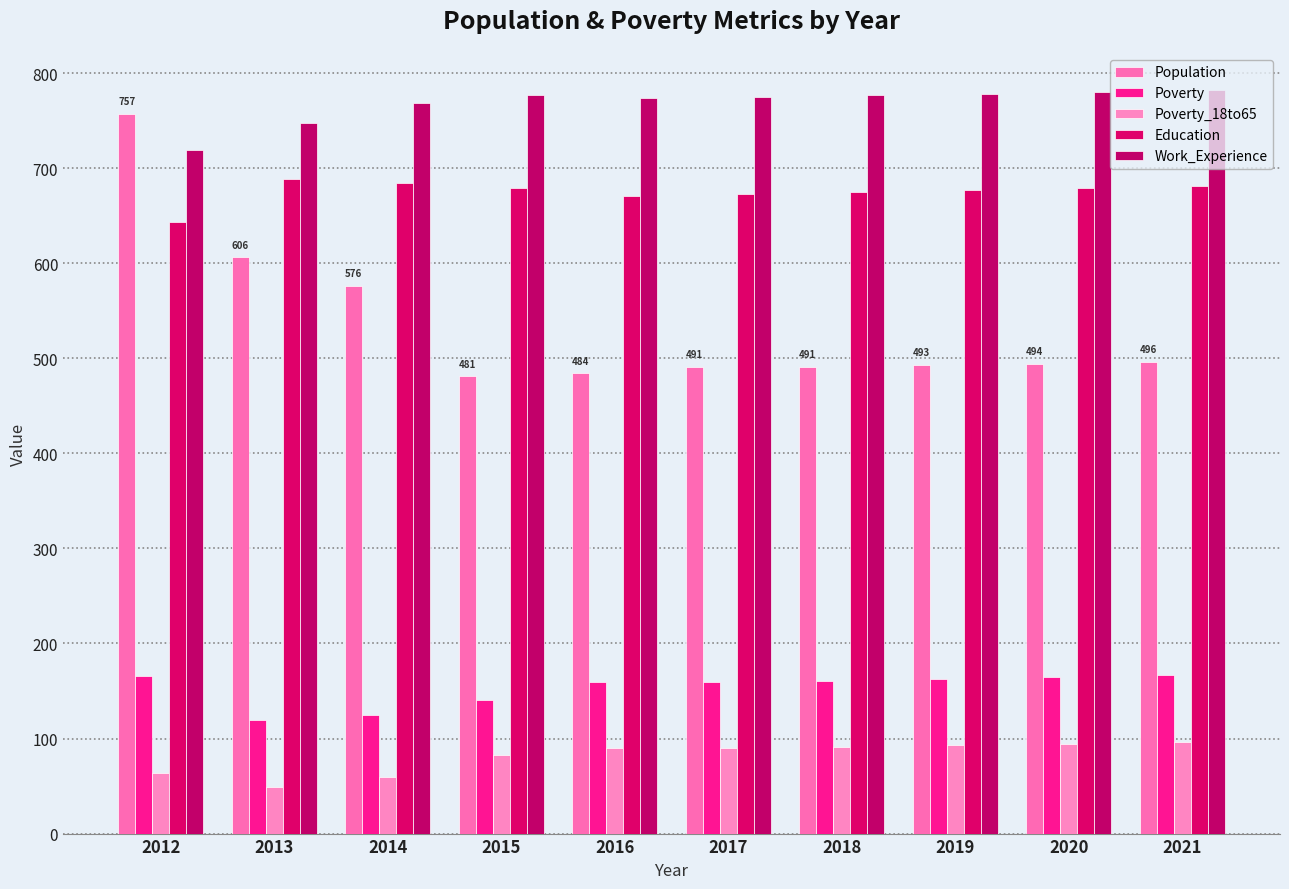

Reading right to left, what are all the values shown in this chart?

Population: 2021=496	2020=494	2019=493	2018=491	2017=491	2016=484	2015=481	2014=576	2013=606	2012=757
Poverty: 2021=167	2020=165	2019=163	2018=161	2017=159	2016=159	2015=141	2014=125	2013=120	2012=166
Poverty_18to65: 2021=96	2020=94	2019=93	2018=91	2017=90	2016=90	2015=83	2014=60	2013=49	2012=64
Education: 2021=681	2020=679	2019=677	2018=675	2017=673	2016=671	2015=679	2014=684	2013=689	2012=643
Work_Experience: 2021=782	2020=780	2019=778	2018=777	2017=775	2016=774	2015=777	2014=769	2013=747	2012=719